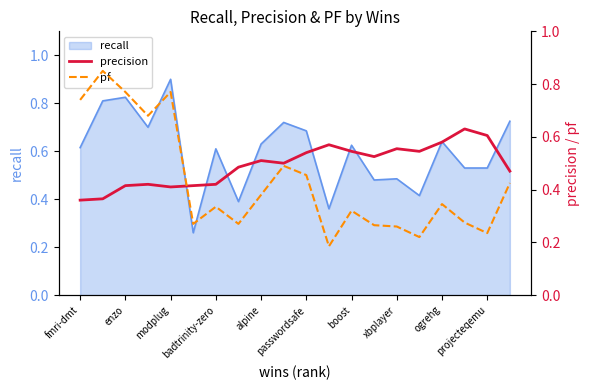

In precision, how many points are lower than both neighbors (excluding endpoints)?

4